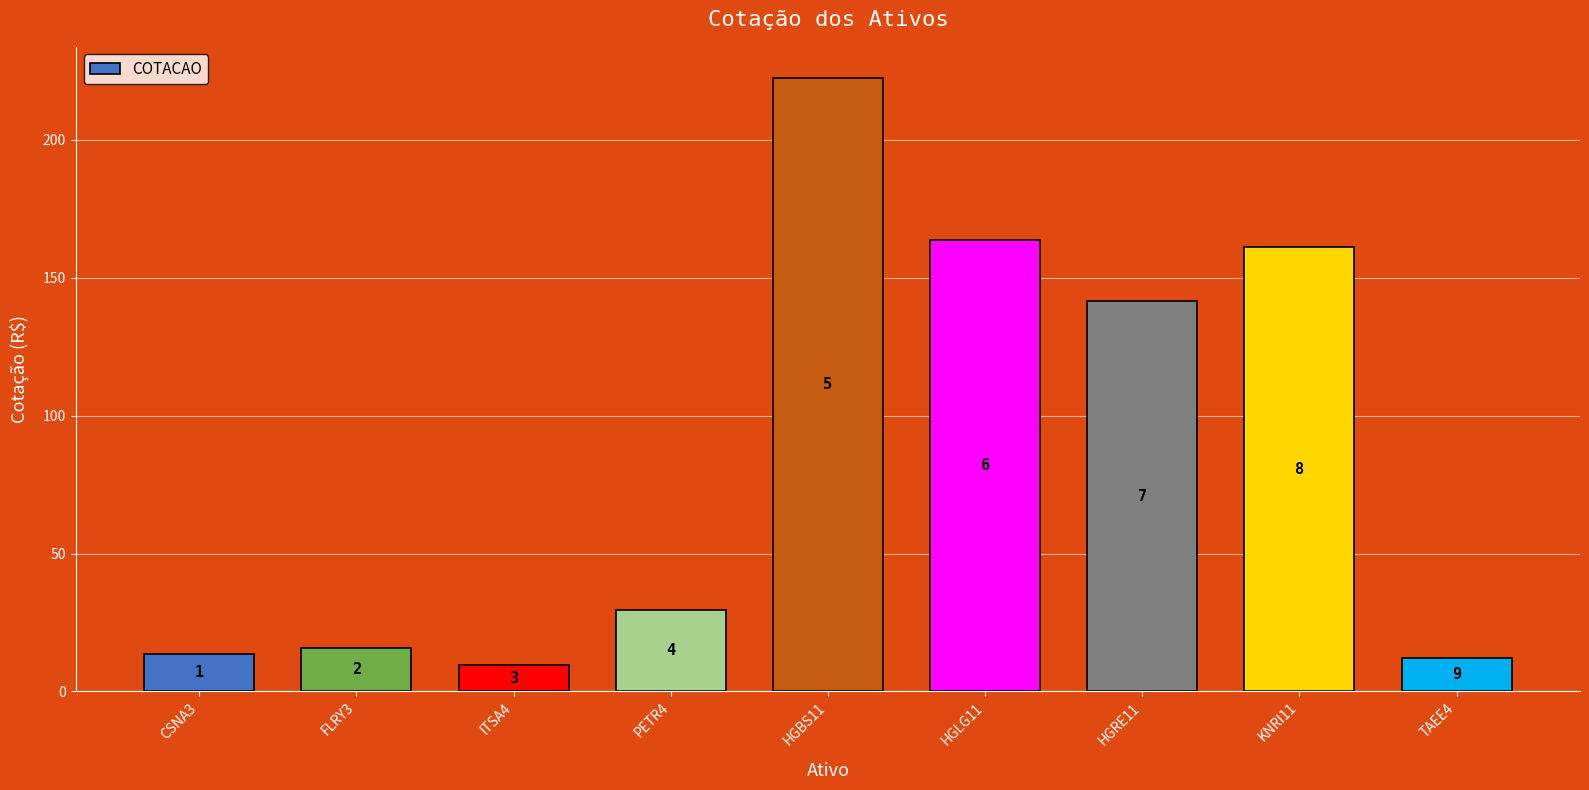

What is the value of the 7th bar from the left?

141.5